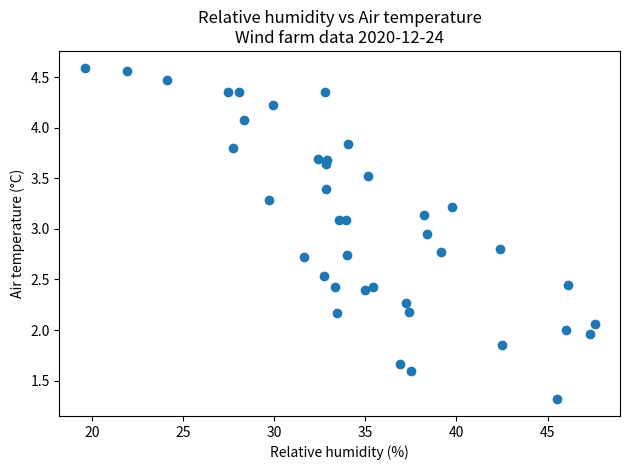

What is the range of X values (max minus min)?

28.0